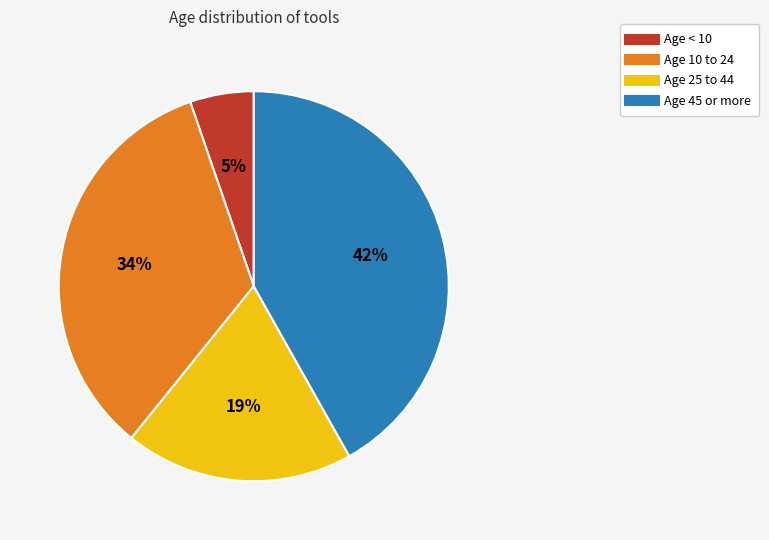

Is there a majority slice in this chart?

No